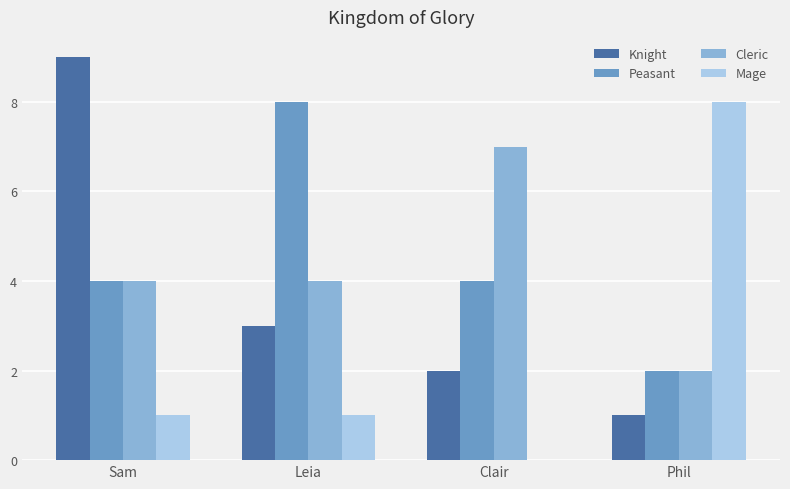

What is the approximate value of Peasant at Clair?

4